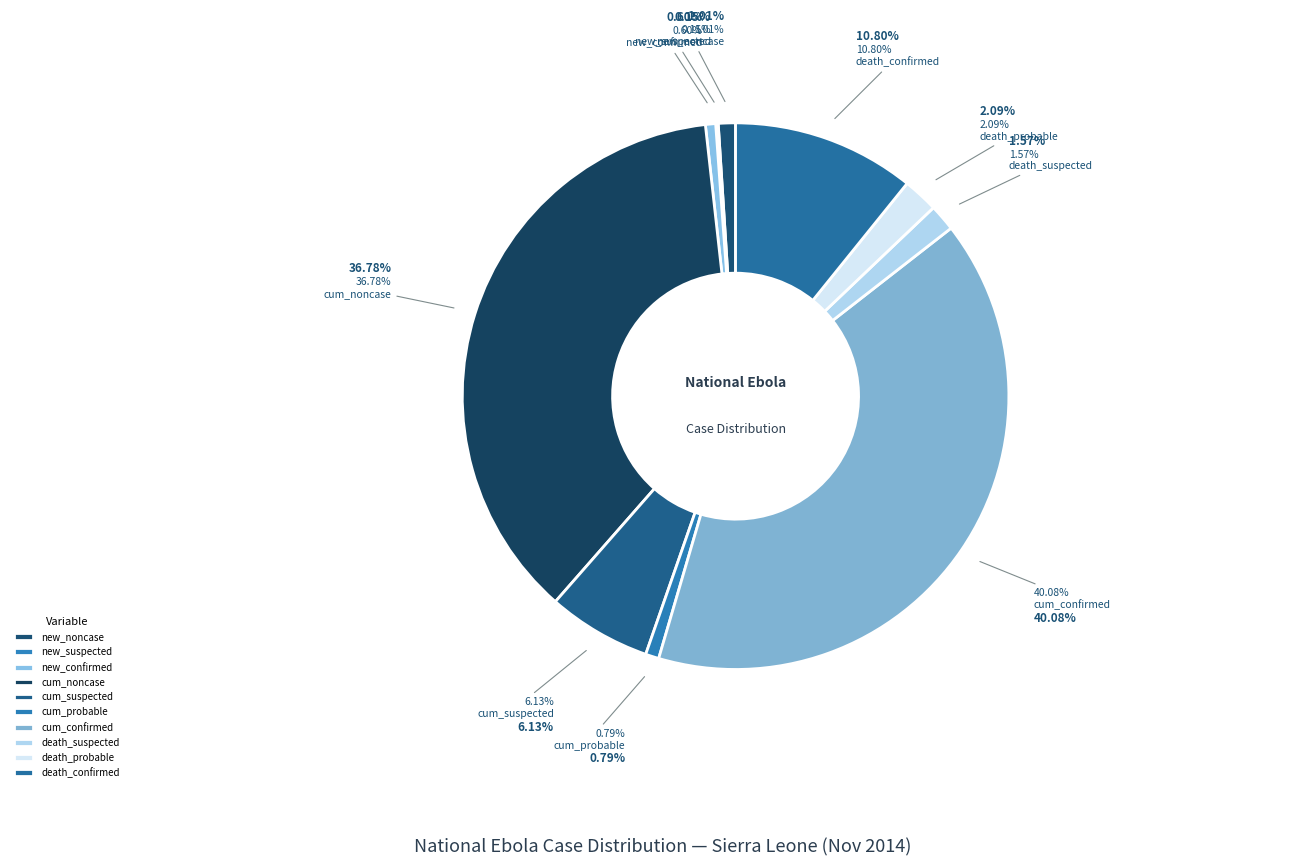

What is the smallest slice in the pie chart?

new_probable